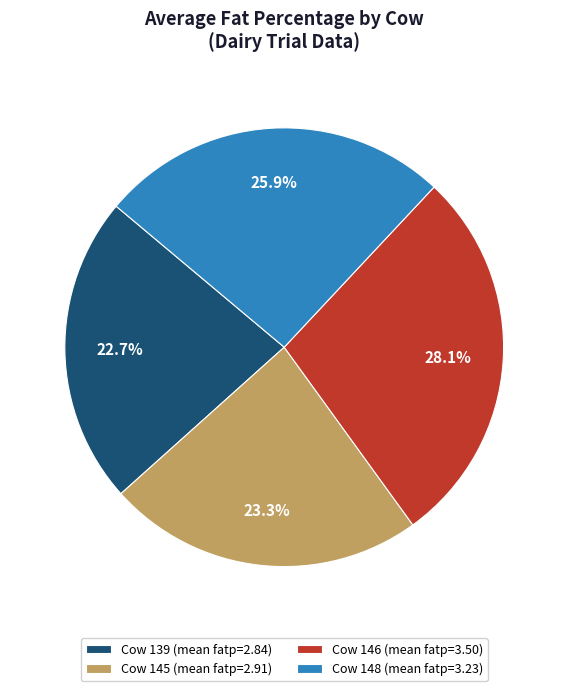

Which has a higher value, Cow 139 (mean fatp=2.84) or Cow 146 (mean fatp=3.50)?

Cow 146 (mean fatp=3.50)